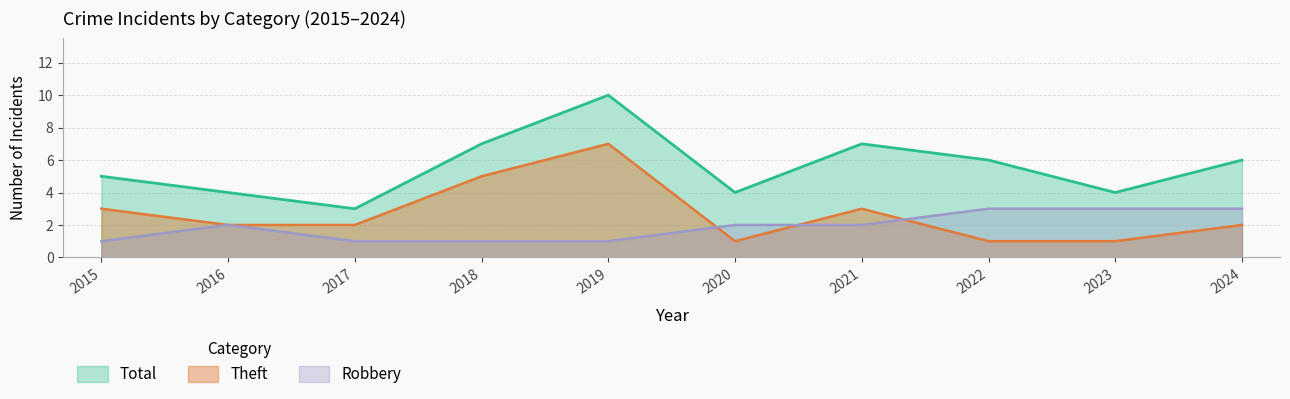

At how many categories does at least one series exceed 2?

10